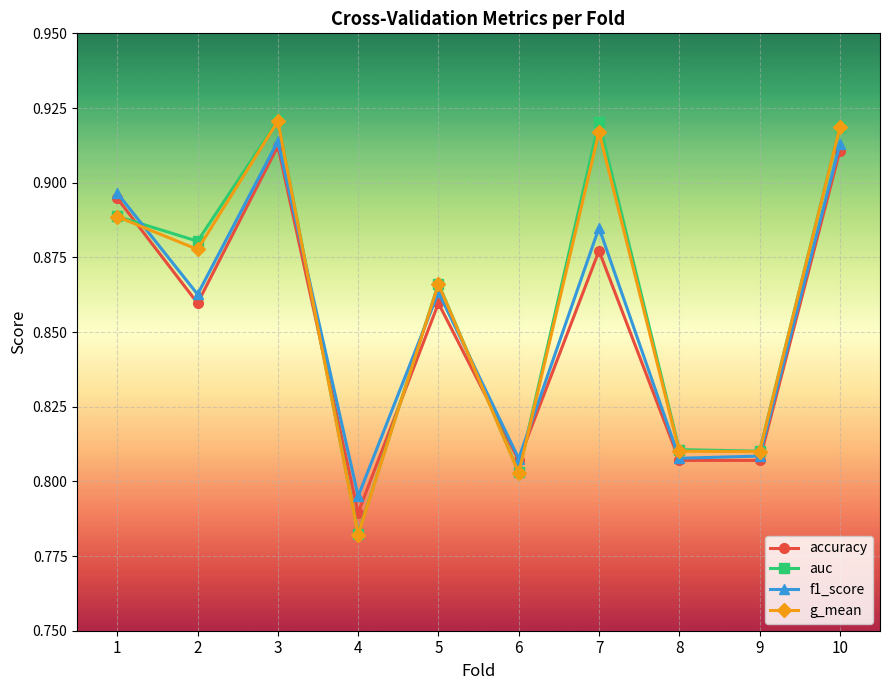

Between 1 and 3, which series saw the biggest shift?

auc